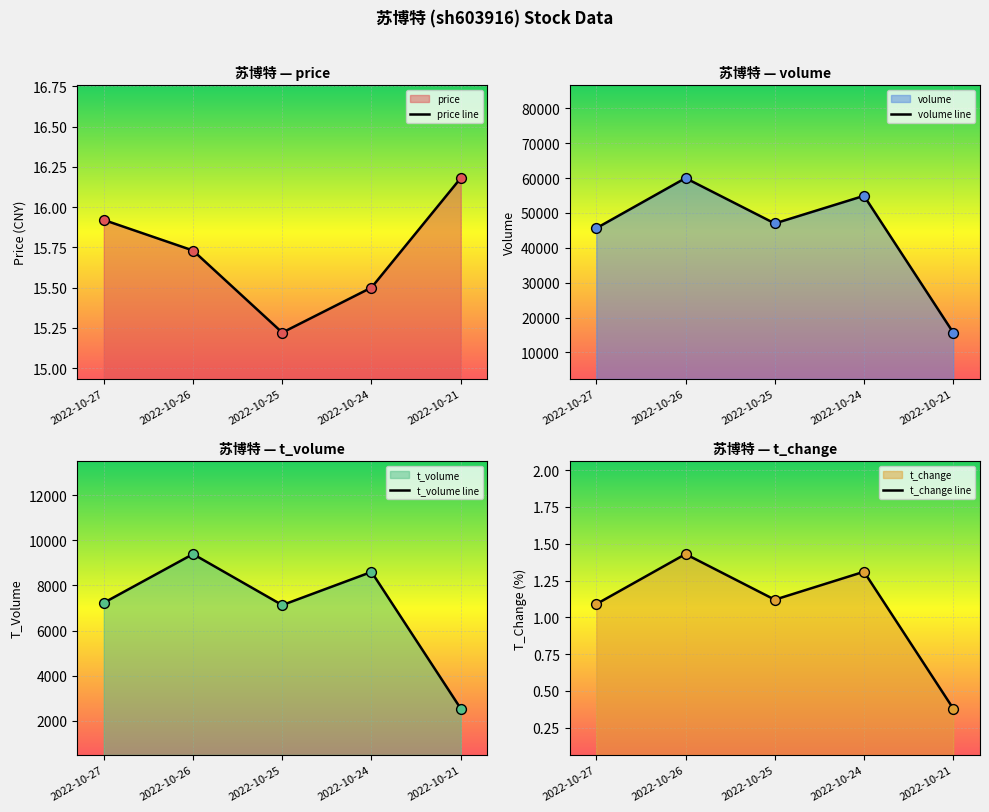

What are all the series names shown in the legend?

price, volume, t_volume, t_change